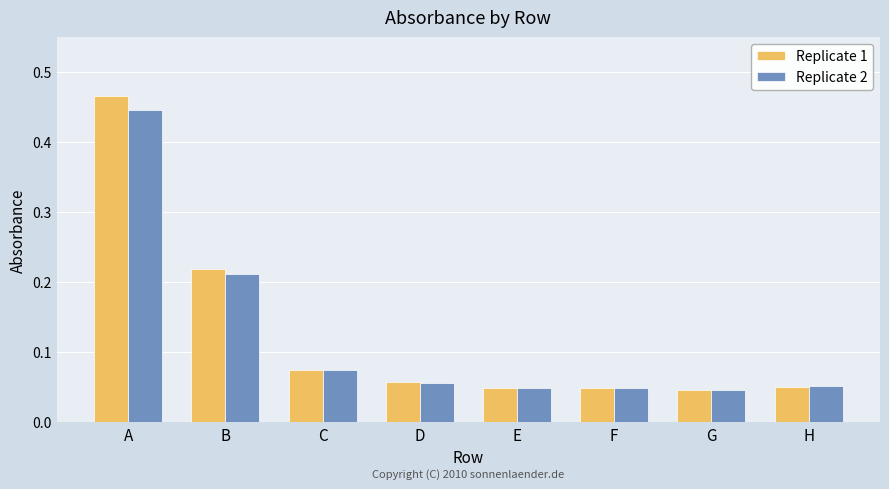

Are the bars horizontal?

No